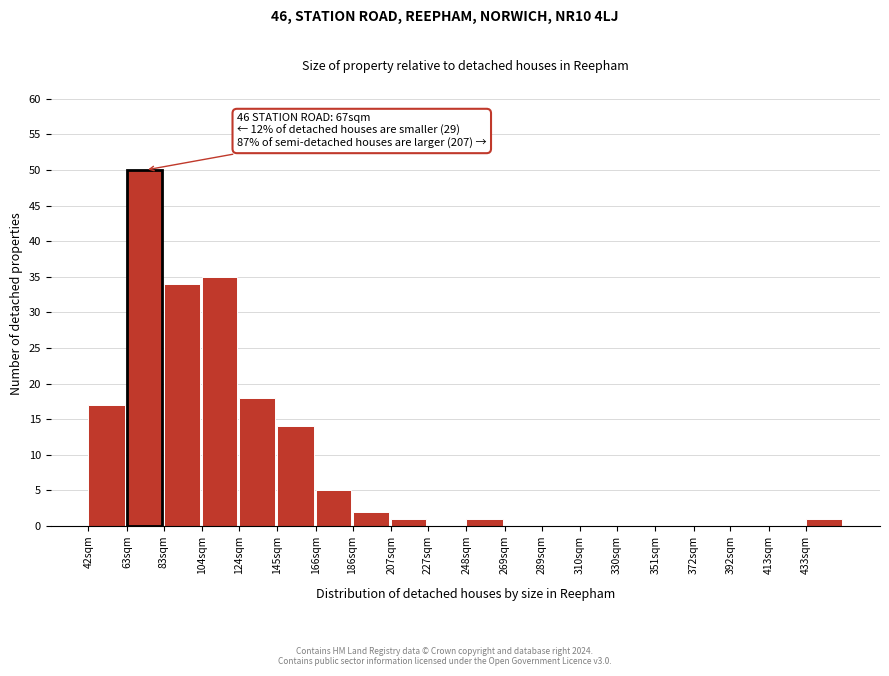

Reading left to right, transcribe all the data shown in this chart.

42sqm=17	63sqm=50	83sqm=34	104sqm=35	124sqm=18	145sqm=14	166sqm=5	186sqm=2	207sqm=1	227sqm=0	248sqm=1	269sqm=0	289sqm=0	310sqm=0	330sqm=0	351sqm=0	372sqm=0	392sqm=0	413sqm=0	433sqm=1